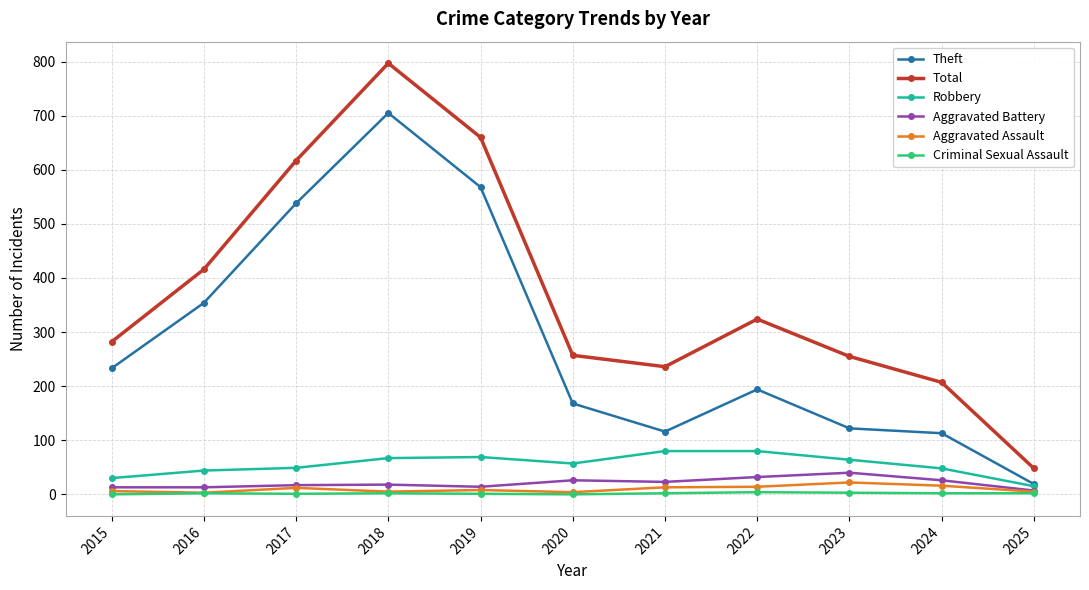

How many lines are shown in the chart?

6